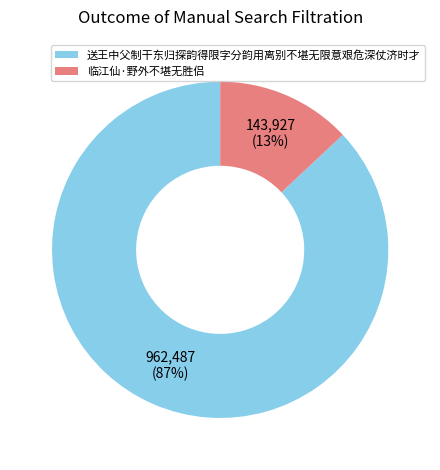

Rank the categories by value from highest to lowest.

送王中父制干东归探韵得限字分韵用离别不堪无限意艰危深仗济时才, 临江仙·野外不堪无胜侣